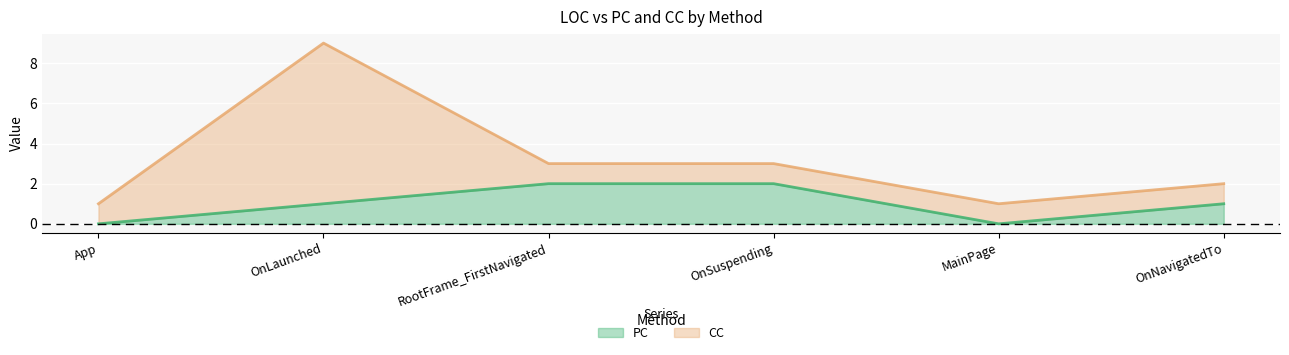

The chart shows a value of 2 at OnSuspending. True or false?

True